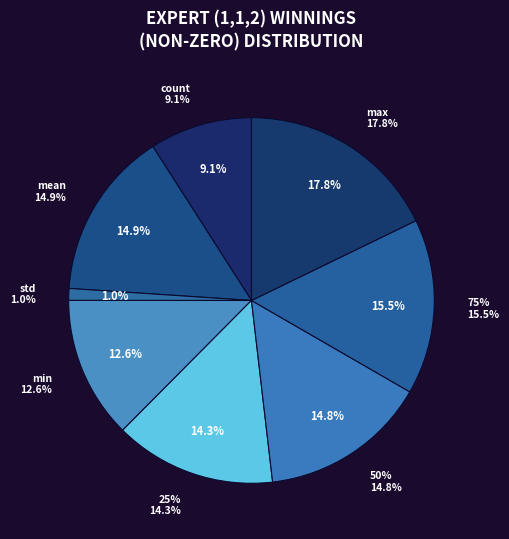

Which slice is the smallest?

std